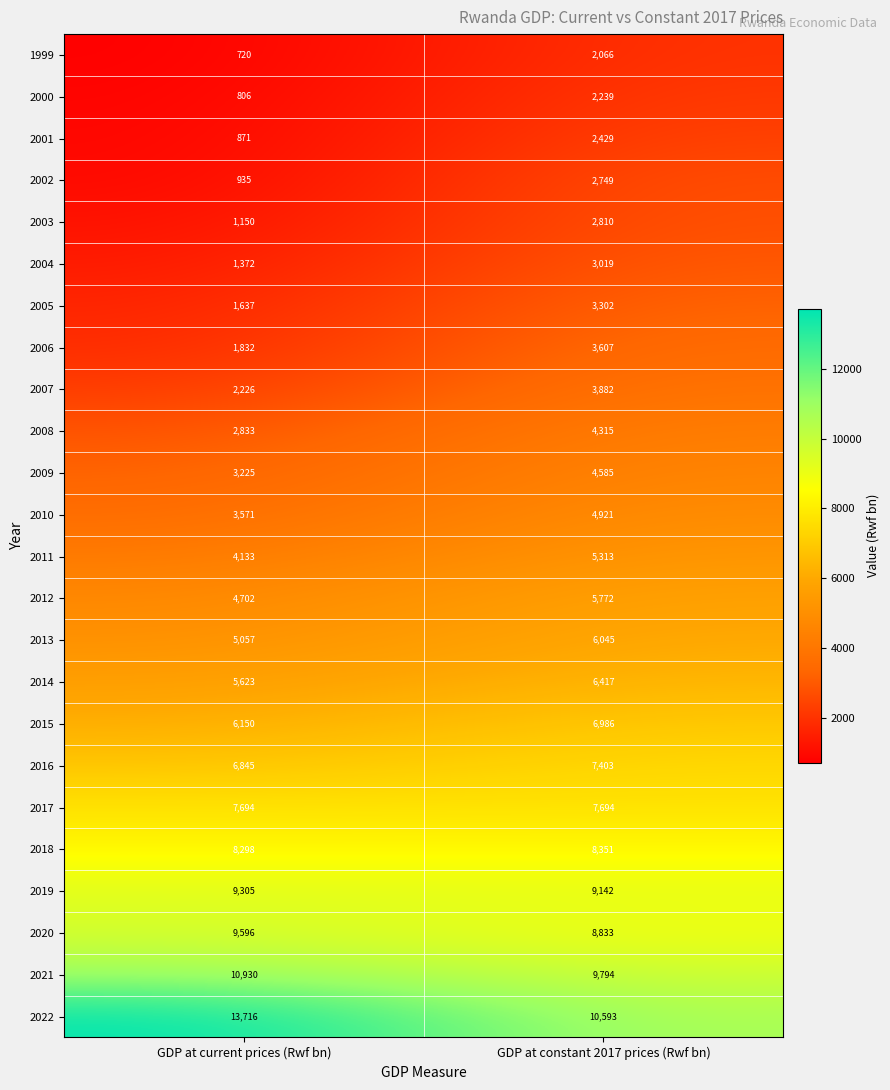

What is the minimum value for 2015?

6150